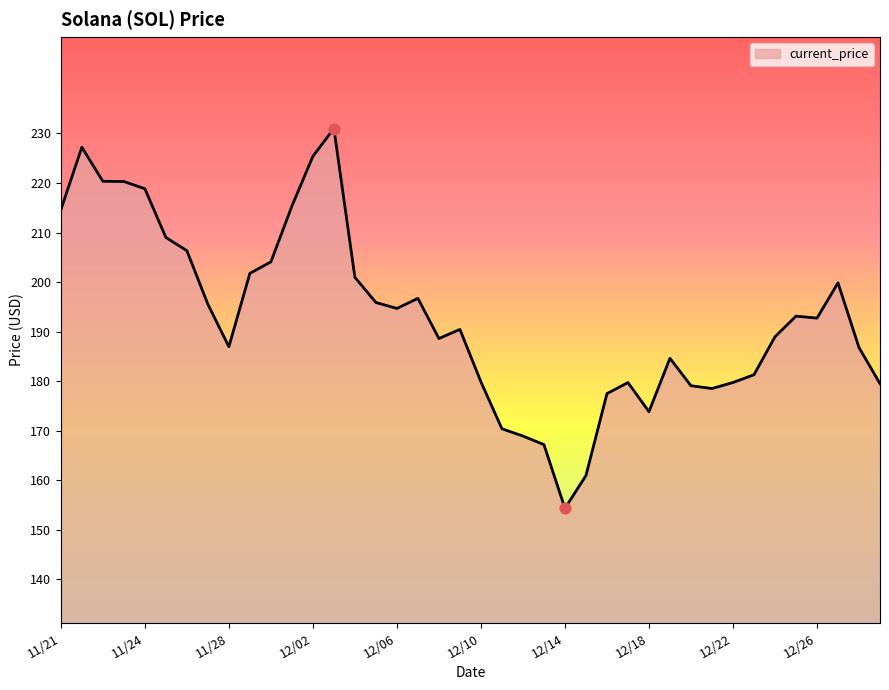

What is the maximum value shown in the chart?

231.0